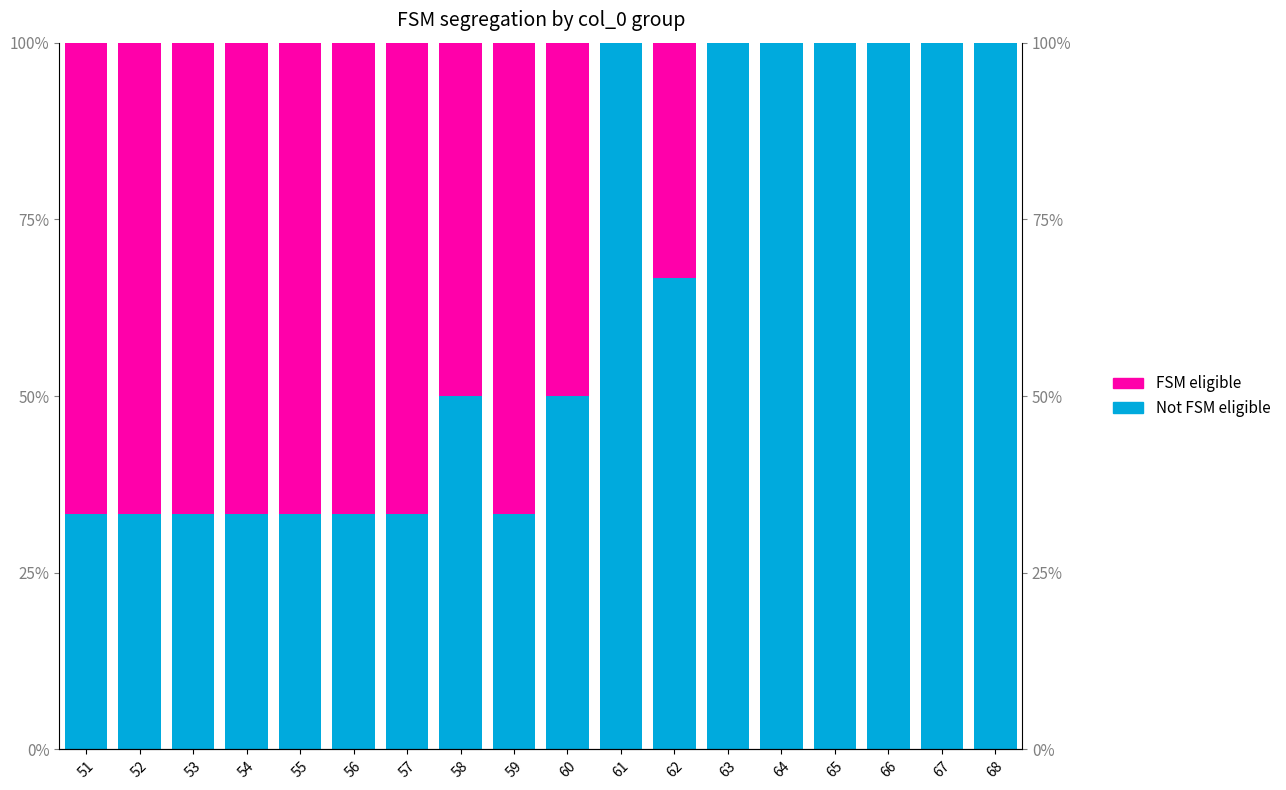

Rank the series by their maximum value, from lowest to highest.

FSM eligible, Not FSM eligible